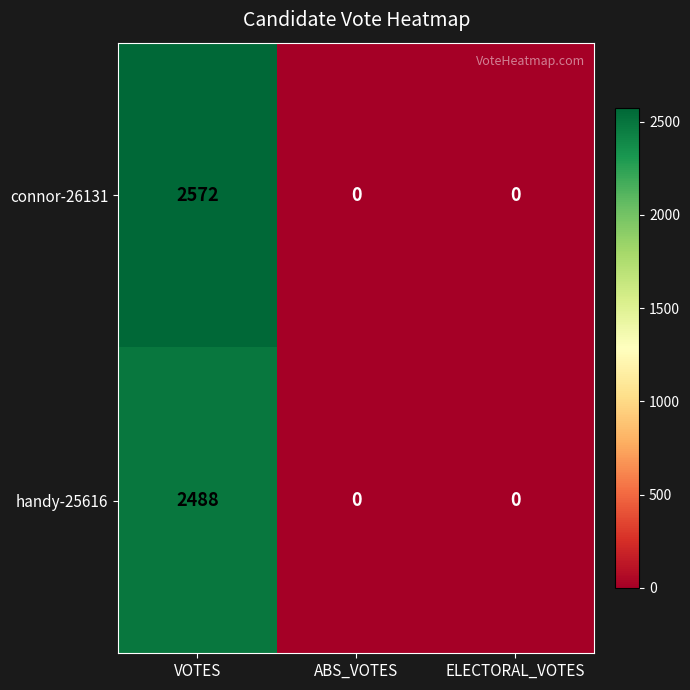

What is the maximum value shown in the chart?

2572